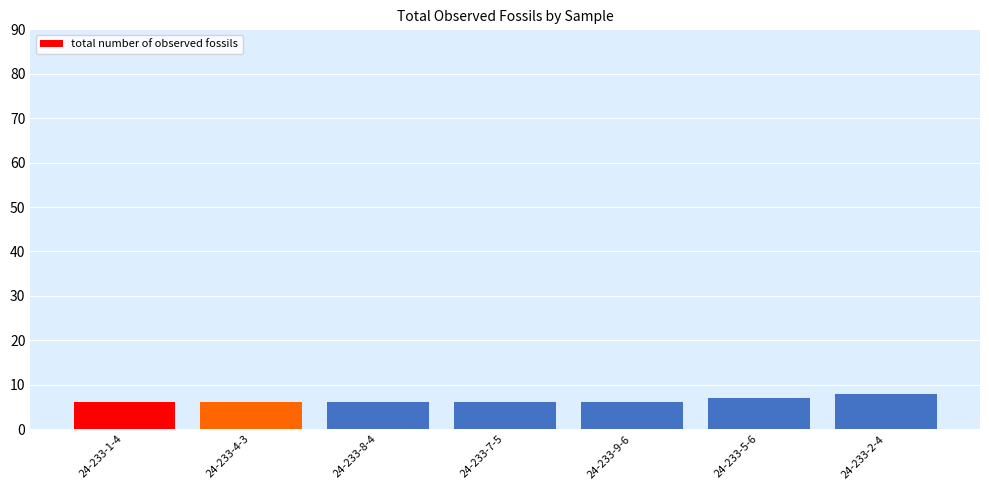

Which label corresponds to the largest value in the chart?

24-233-2-4